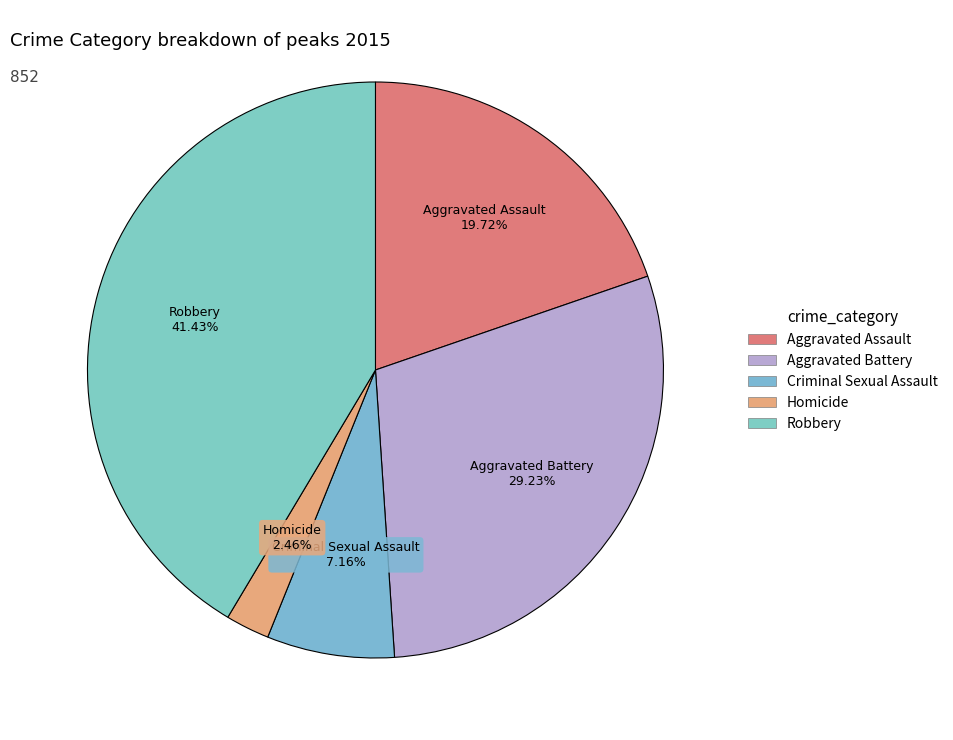

Is there any slice that represents more than half of the pie?

No